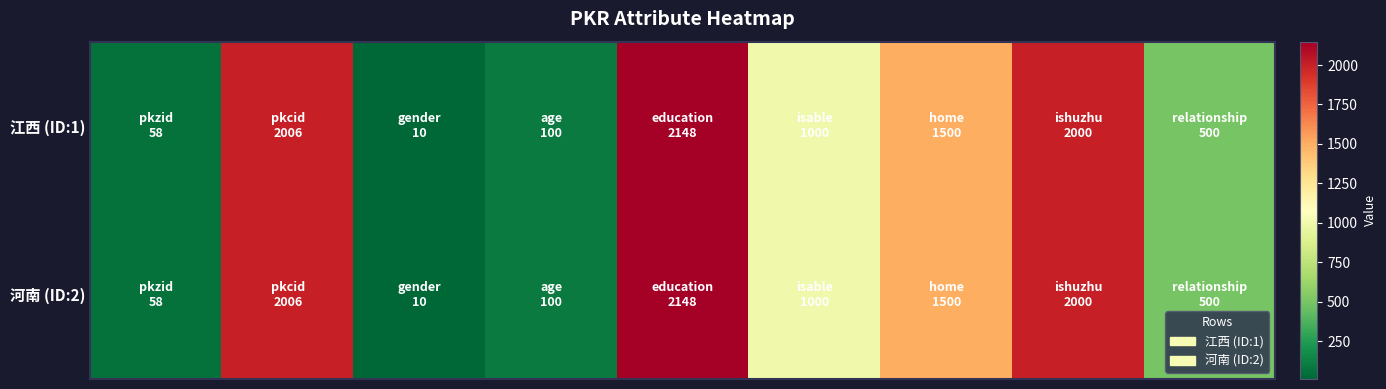

Count the number of categories in the chart.

9